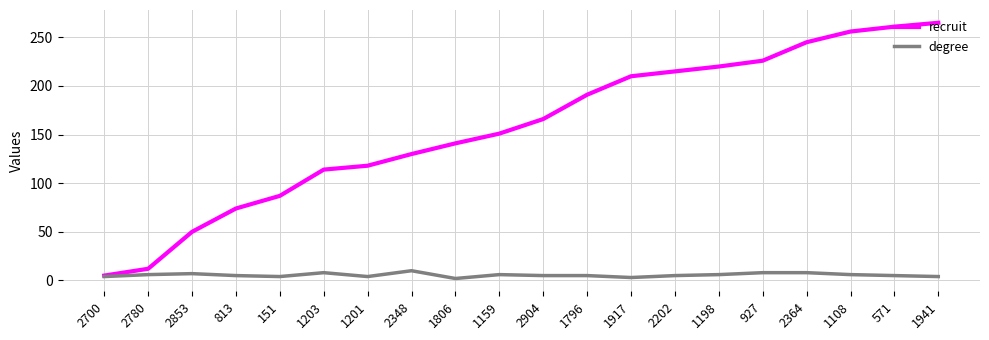

At how many categories does at least one series exceed 143?

11